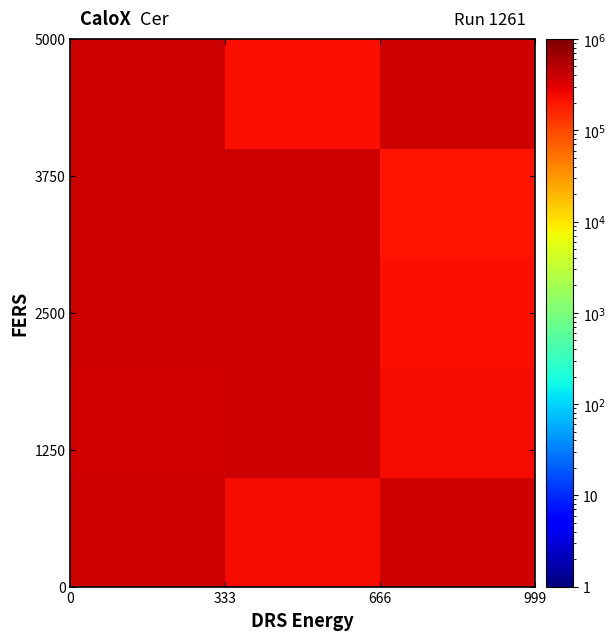

How many series are shown in this chart?

5